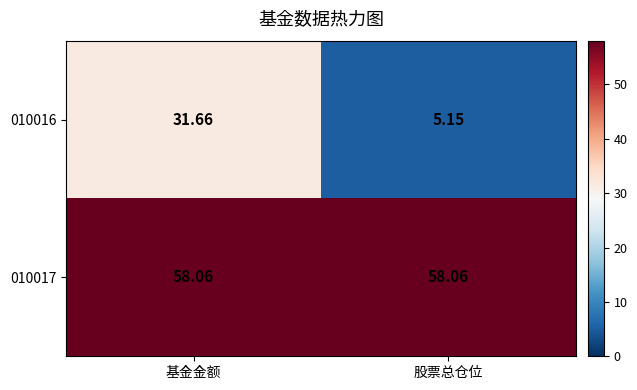

List the series in order of their overall mean, highest first.

010017, 010016